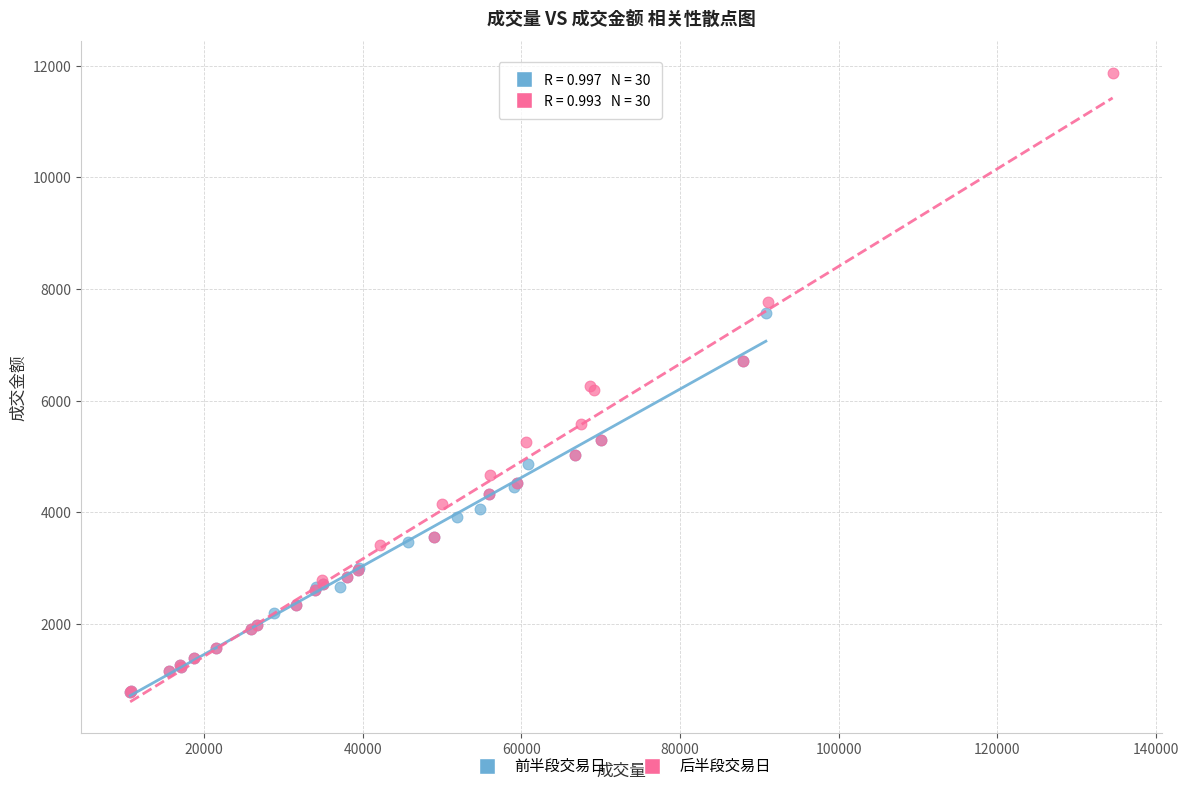

Which series has the widest spread of Y values?

后半段交易日